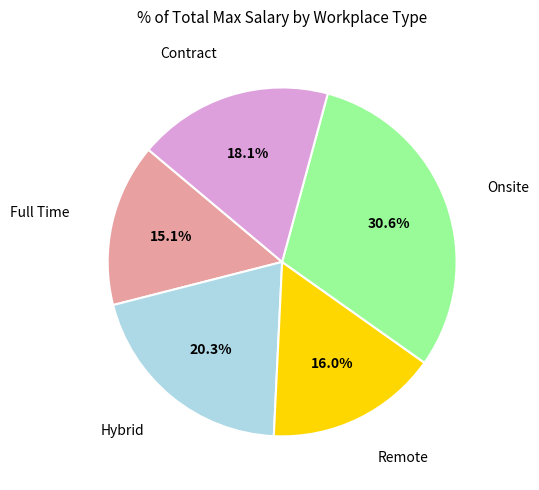

Does Contract account for over 50% of the chart?

No